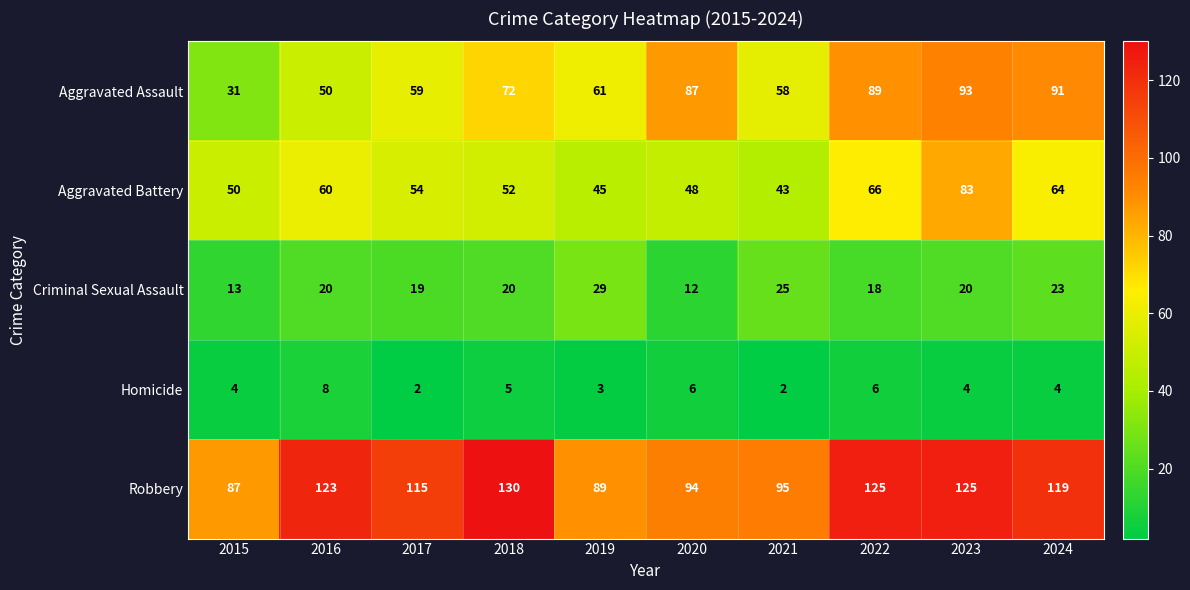

What value does the Aggravated Battery series have at 2015?

50